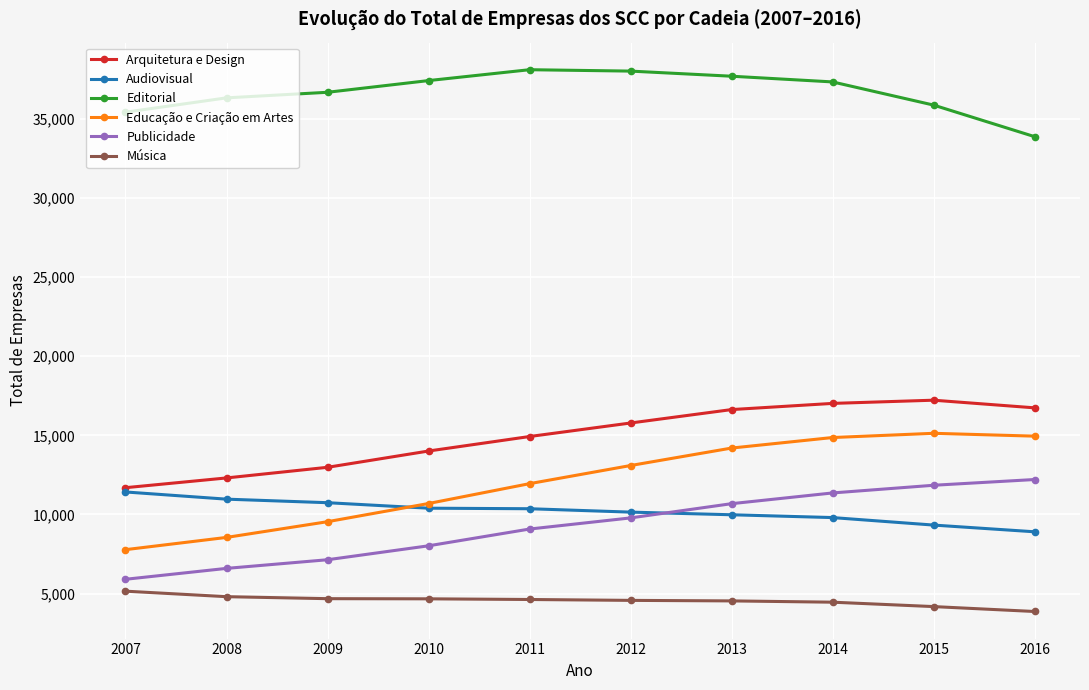

Which category has the lowest value across all series?

2016